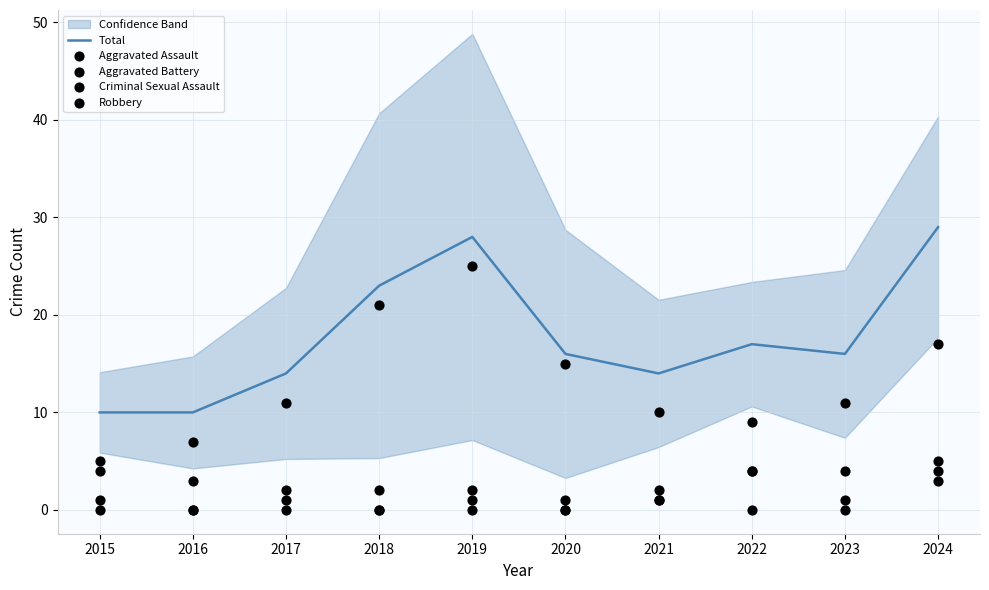

Which series has the widest spread of Y values?

Robbery